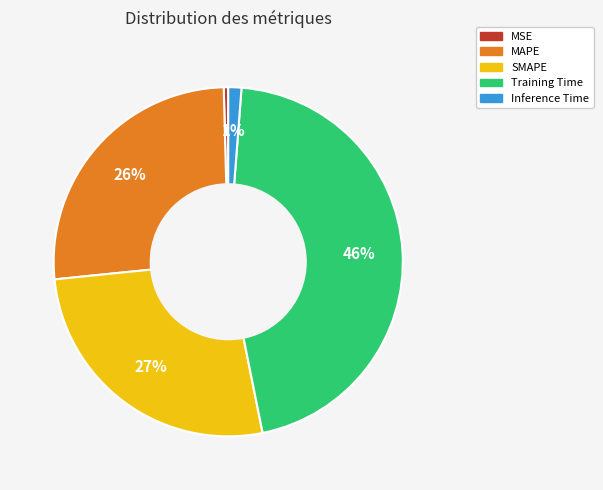

To the nearest percent, what is the difference between the MAPE and MSE slice percentages?

26%